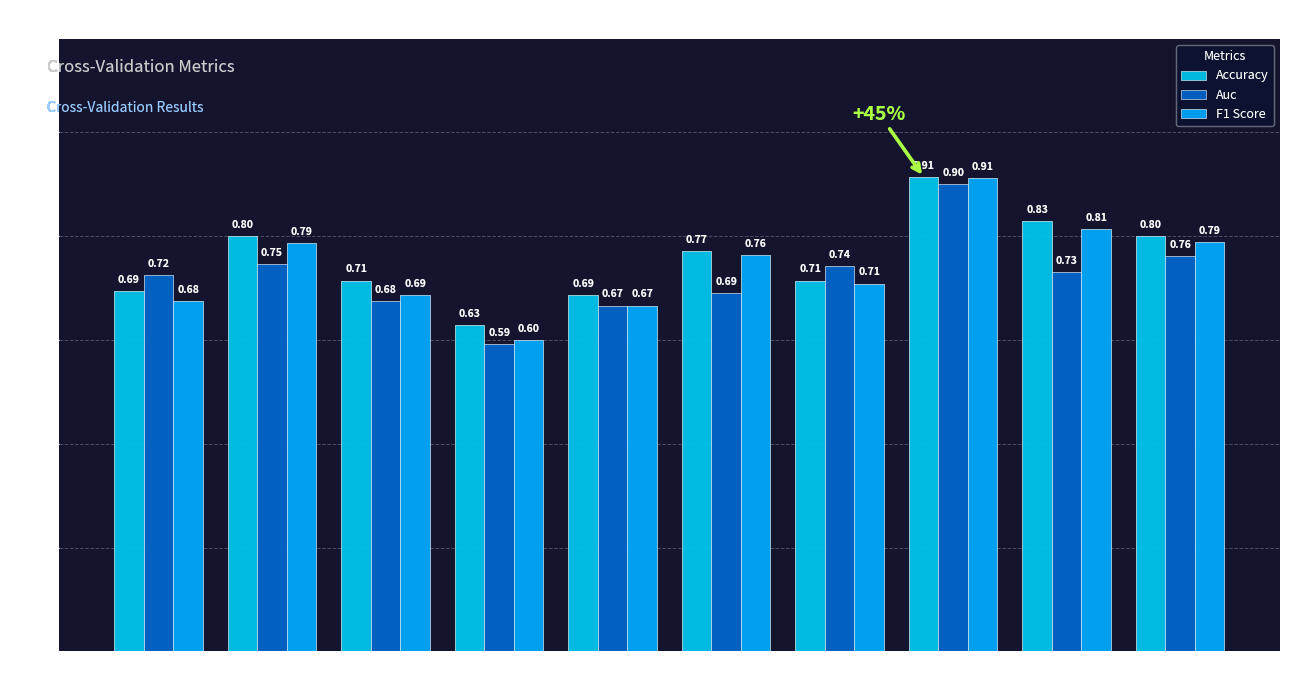

Reading right to left, list all the values displayed in this chart.

Accuracy: 0.8	0.8	0.9	0.7	0.8	0.7	0.6	0.7	0.8	0.7
Auc: 0.8	0.7	0.9	0.7	0.7	0.7	0.6	0.7	0.7	0.7
F1 Score: 0.8	0.8	0.9	0.7	0.8	0.7	0.6	0.7	0.8	0.7